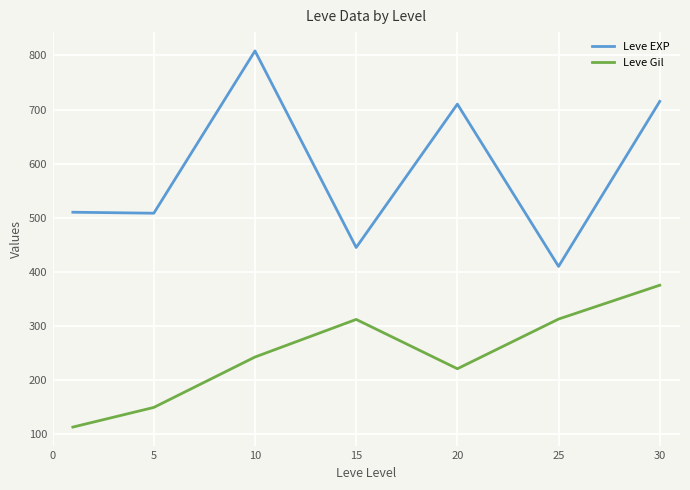

How many lines are shown in the chart?

2